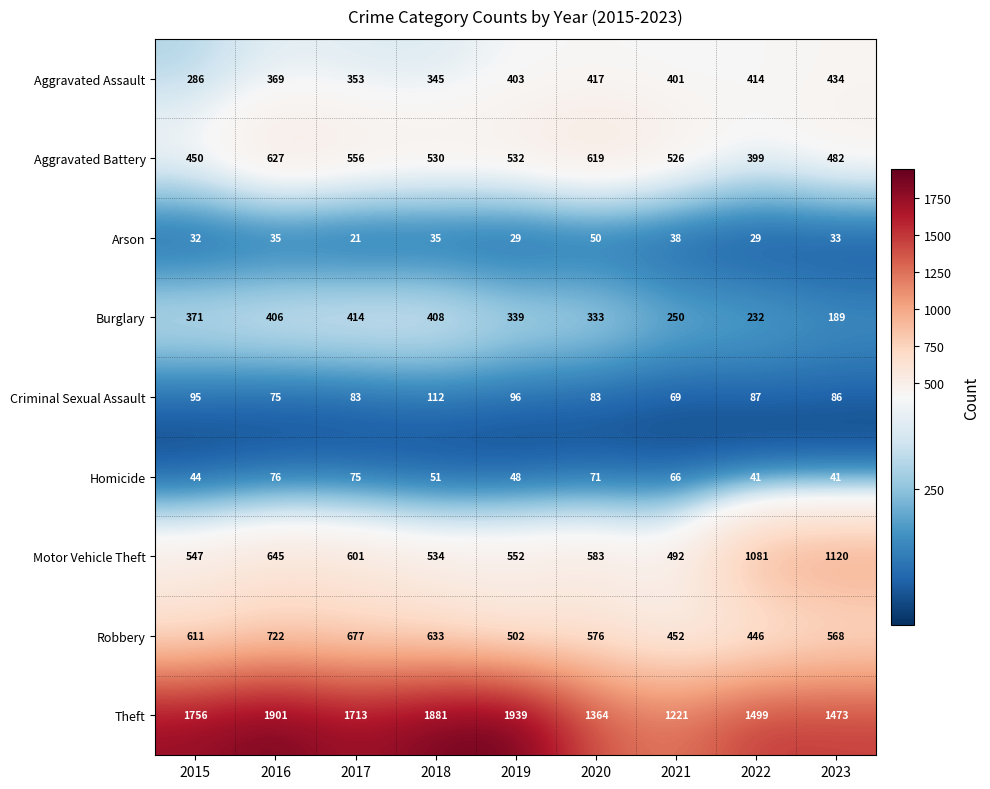

Is it true that Theft equals 1499 at 2022?

True